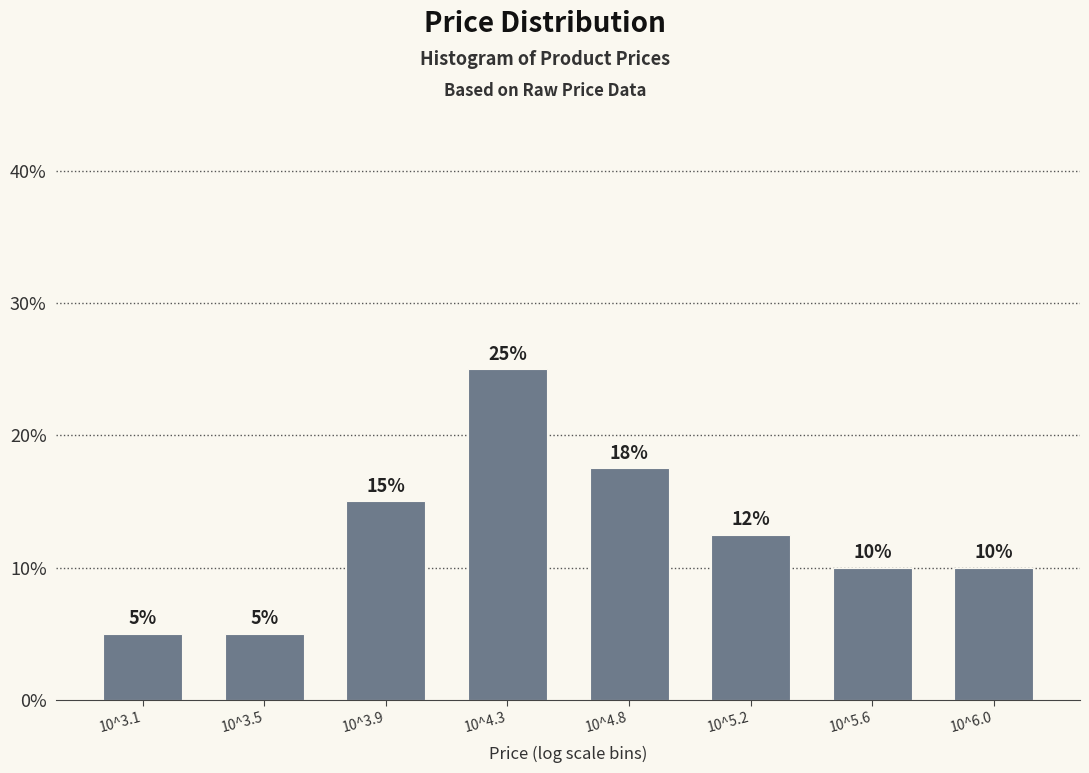

What is the smallest value displayed?

5.0